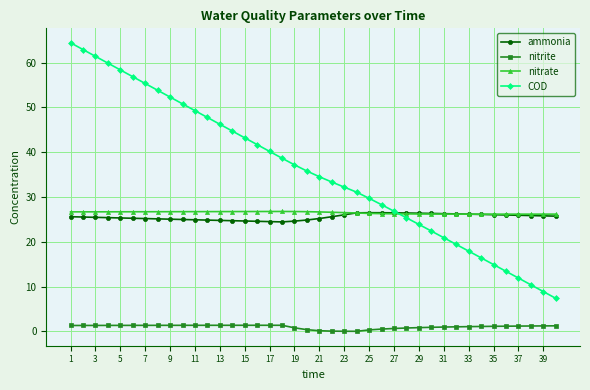

Which series has the largest range (max minus min)?

COD